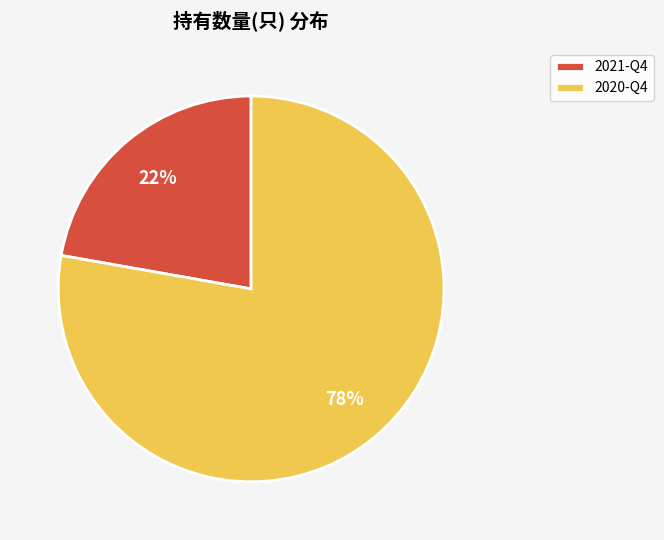

What percentage is the 2021-Q4 slice, to the nearest percent?

22%